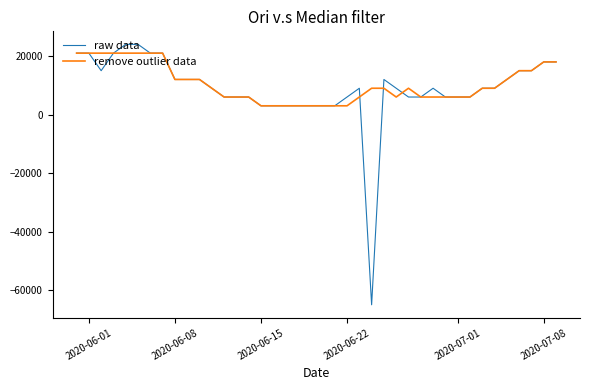

What is the minimum value for raw data?

-65000